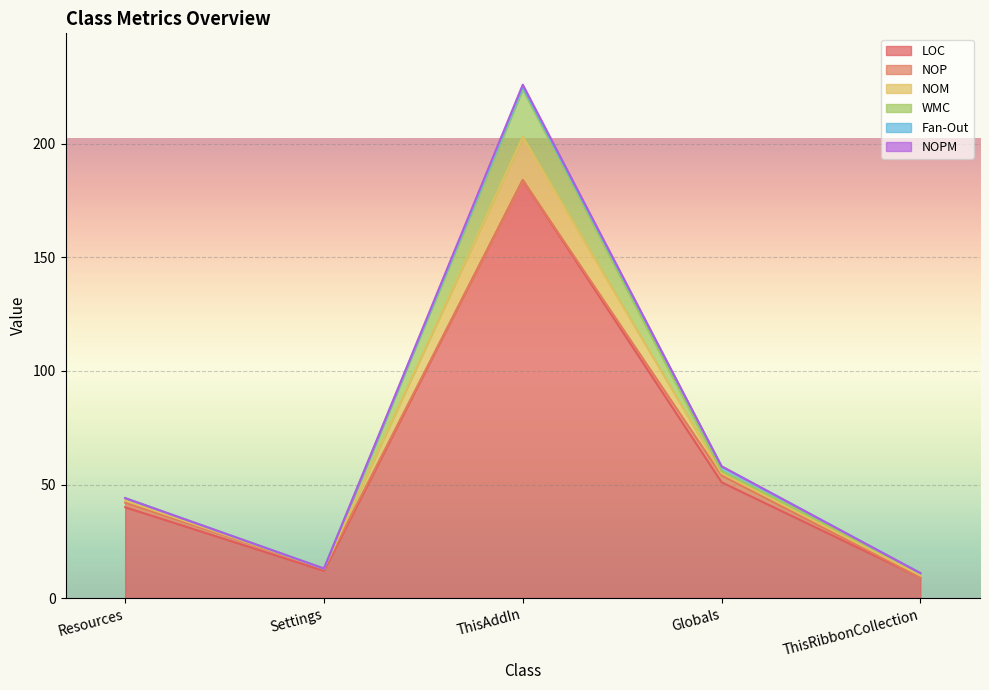

Between ThisAddIn and Globals, which is larger?

ThisAddIn